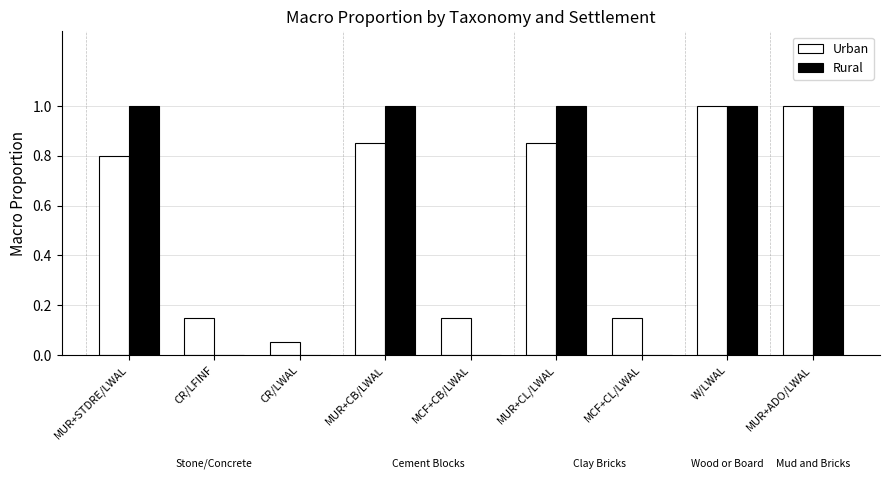

What is the total value across all series at MUR+CB/LWAL?

1.9